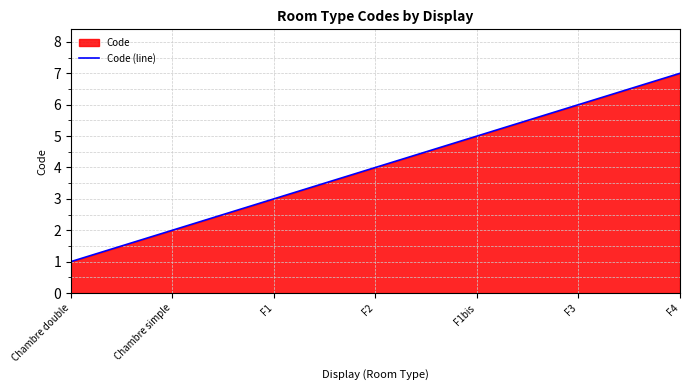

How many distinct data groups are displayed?

1